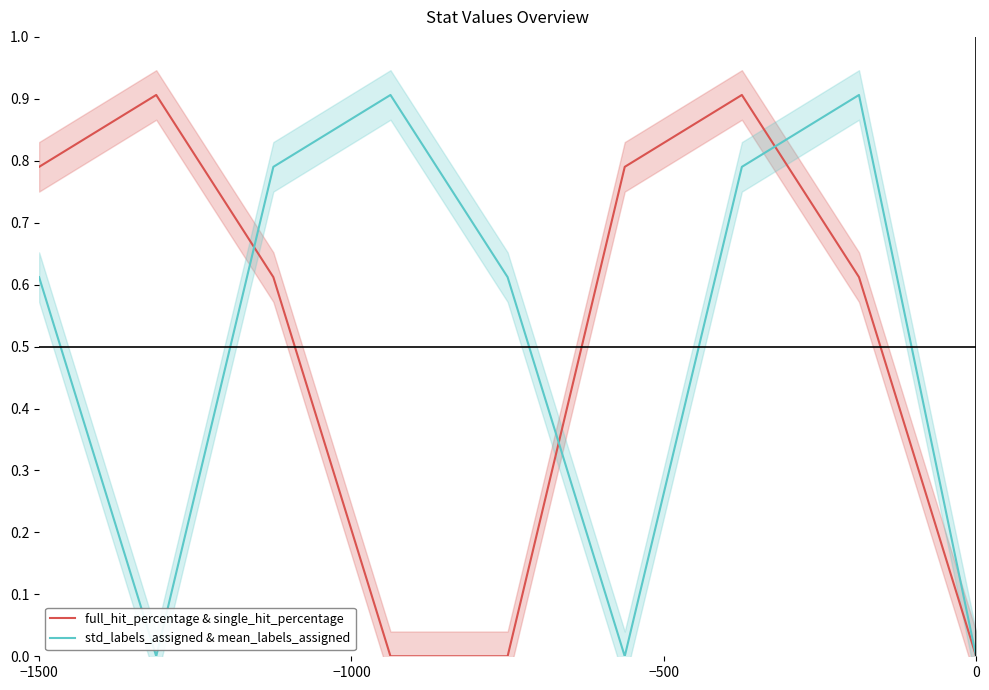

What is the maximum value for std_labels_assigned & mean_labels_assigned?

0.9